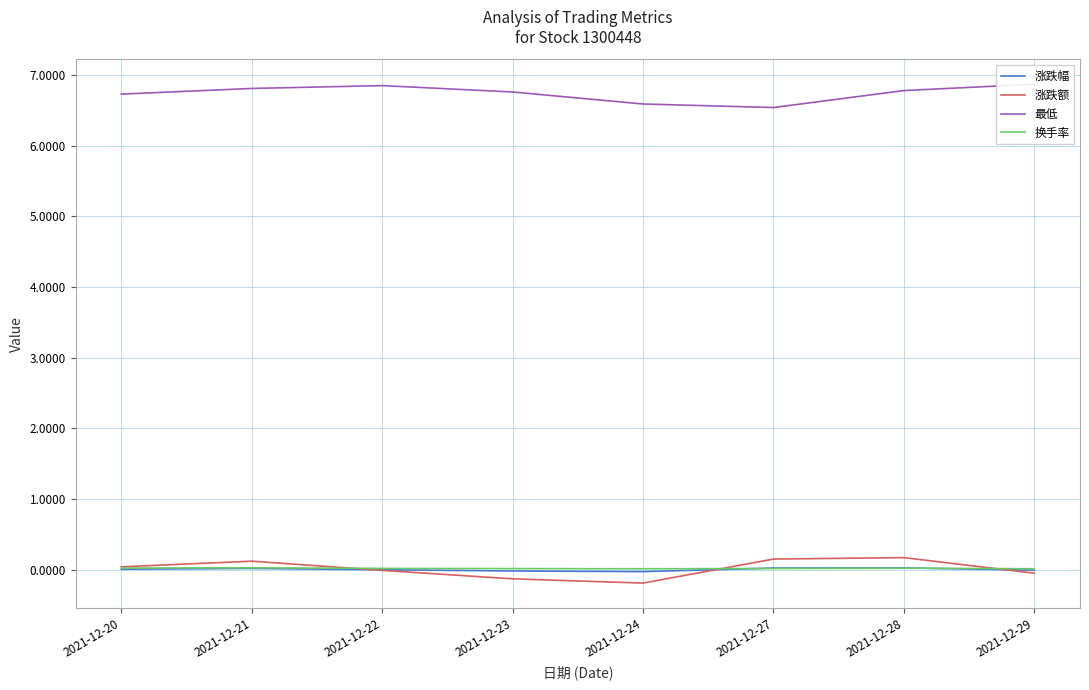

What is the highest value of the 涨跌额 series?

0.2